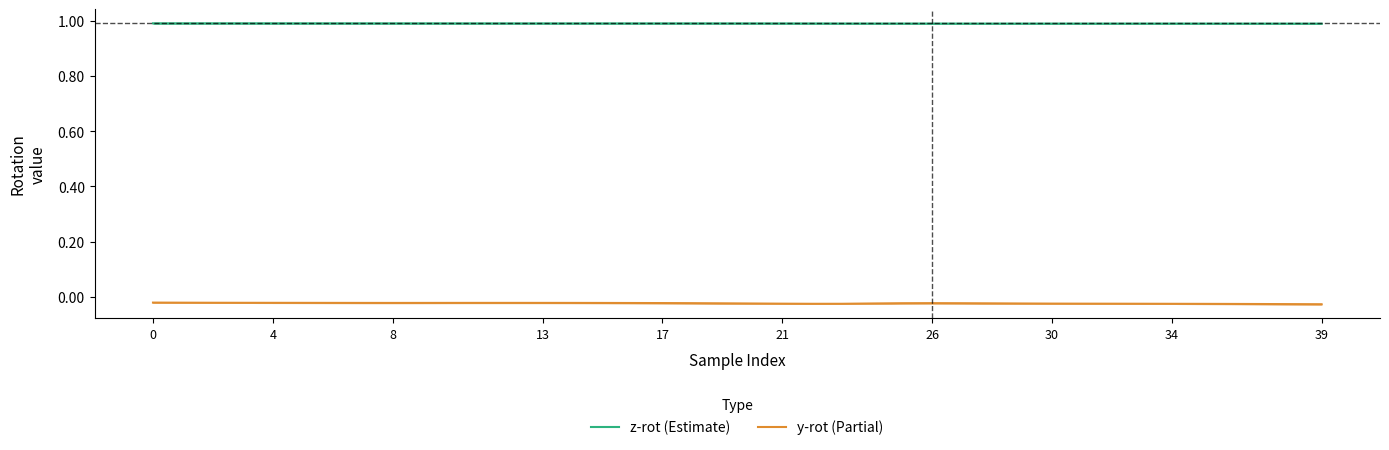

Reading left to right, list all the values displayed in this chart.

z-rot (Estimate): 1.0	1.0	1.0	1.0	1.0	1.0	1.0	1.0	1.0	1.0	1.0	1.0	1.0	1.0	1.0	1.0	1.0	1.0	1.0	1.0	1.0	1.0	1.0	1.0	1.0	1.0	1.0	1.0	1.0	1.0	1.0	1.0	1.0	1.0	1.0	1.0	1.0	1.0	1.0	1.0
y-rot (Partial): -0.0	-0.0	-0.0	-0.0	-0.0	-0.0	-0.0	-0.0	-0.0	-0.0	-0.0	-0.0	-0.0	-0.0	-0.0	-0.0	-0.0	-0.0	-0.0	-0.0	-0.0	-0.0	-0.0	-0.0	-0.0	-0.0	-0.0	-0.0	-0.0	-0.0	-0.0	-0.0	-0.0	-0.0	-0.0	-0.0	-0.0	-0.0	-0.0	-0.0